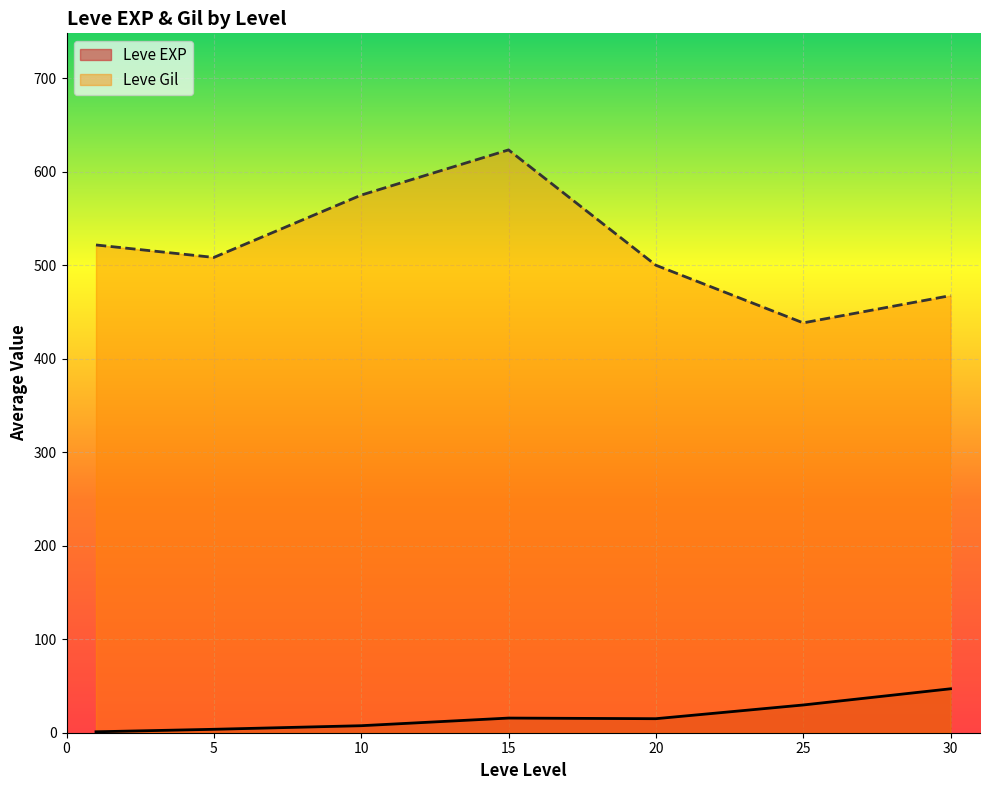

Rank the series by their maximum value, from lowest to highest.

Leve EXP, Leve Gil